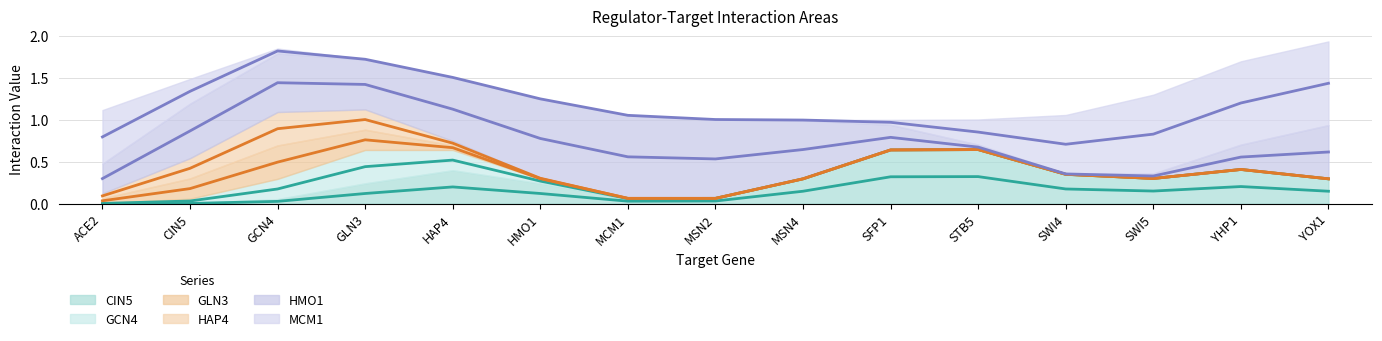

What is the difference between the maximum and minimum values in the GLN3 series?

1